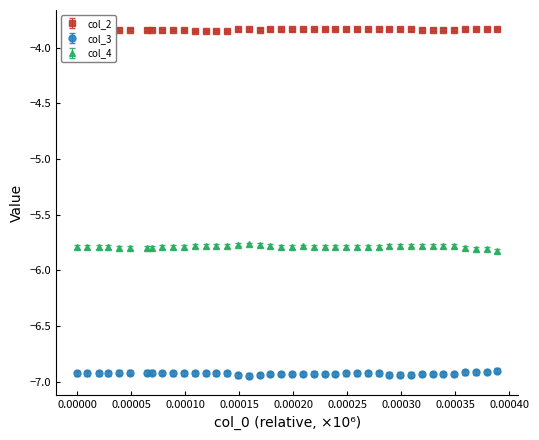

What are all the series names shown in the legend?

col_2, col_3, col_4